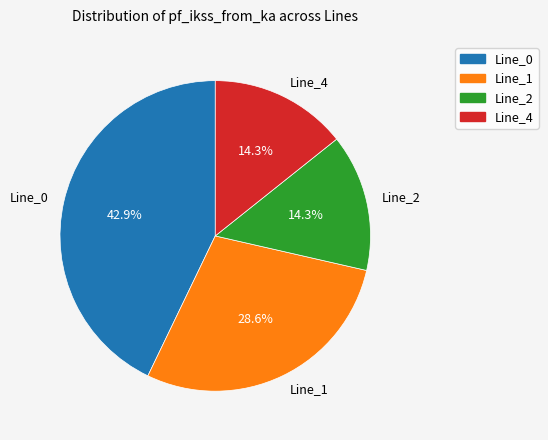

What percentage is the Line_2 slice, to the nearest percent?

14%